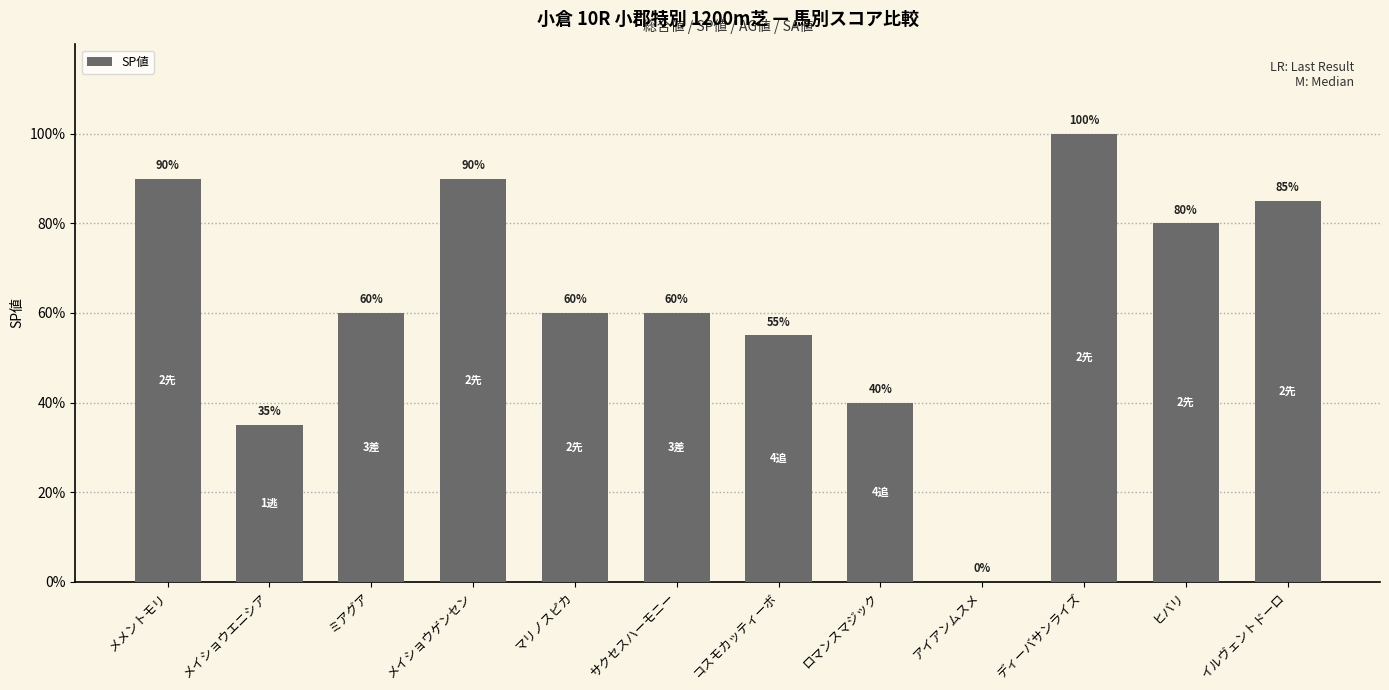

Approximately how many times larger is the value at ロマンスマジック compared to メメントモリ?

0.4